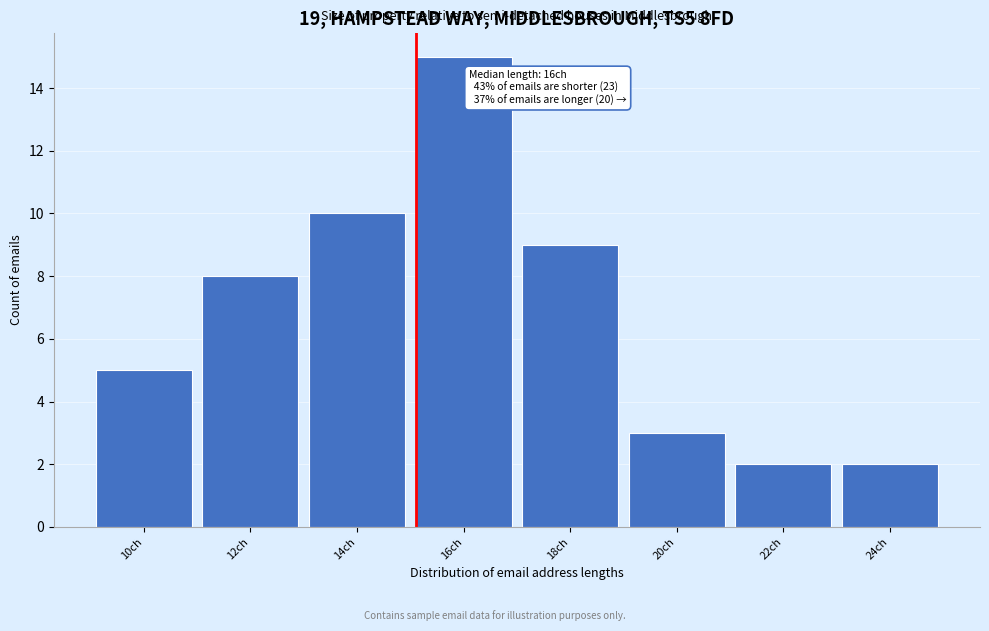

Reading left to right, what are all the values shown in this chart?

10ch=5	12ch=8	14ch=10	16ch=15	18ch=9	20ch=3	22ch=2	24ch=2